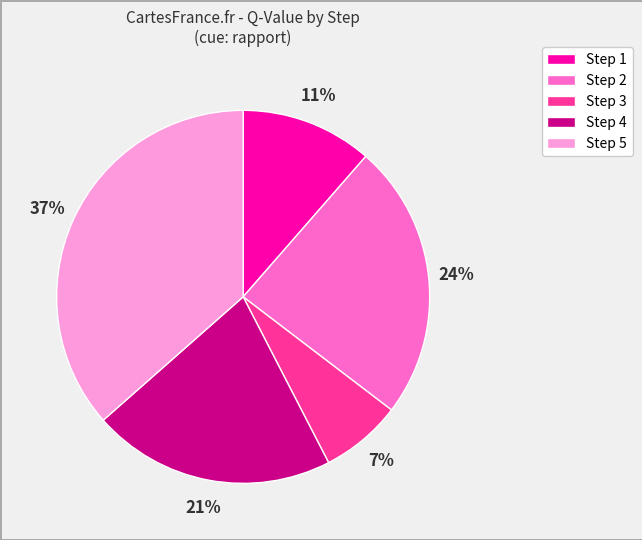

Which category has the biggest portion of the pie?

Step 5